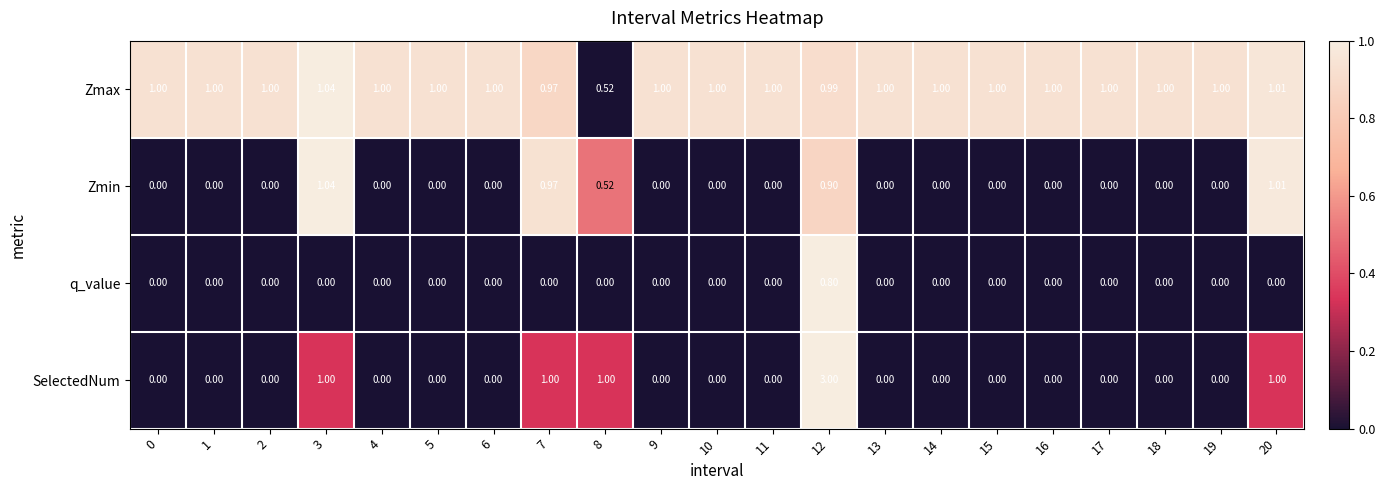

Is the value of Zmin at 12 greater than the value of q_value at 19?

Yes